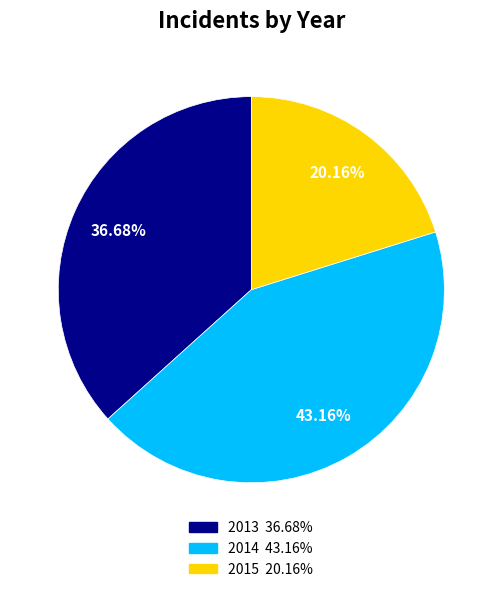

To the nearest percent, what is the average slice percentage?

33%